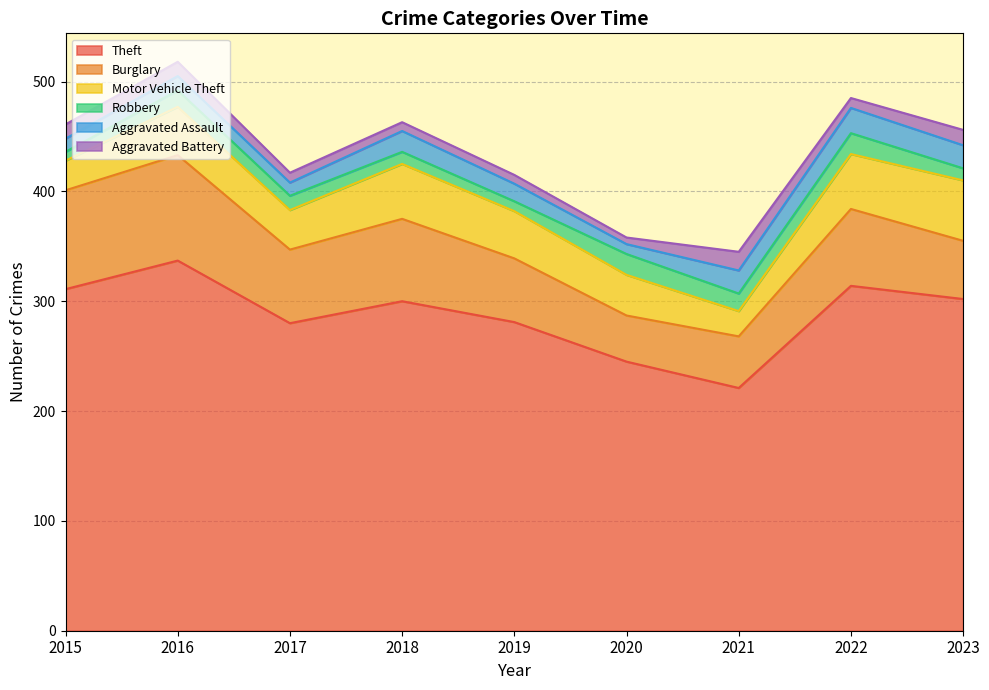

Where is the first local maximum for Robbery?

2016